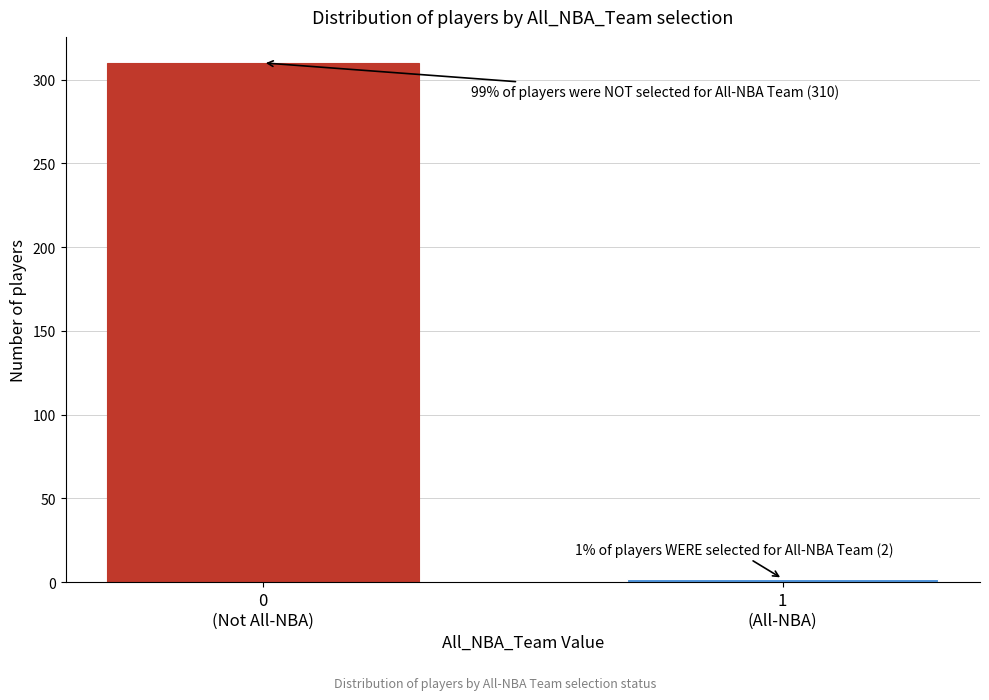

Reading left to right, what are all the values shown in this chart?

310	2